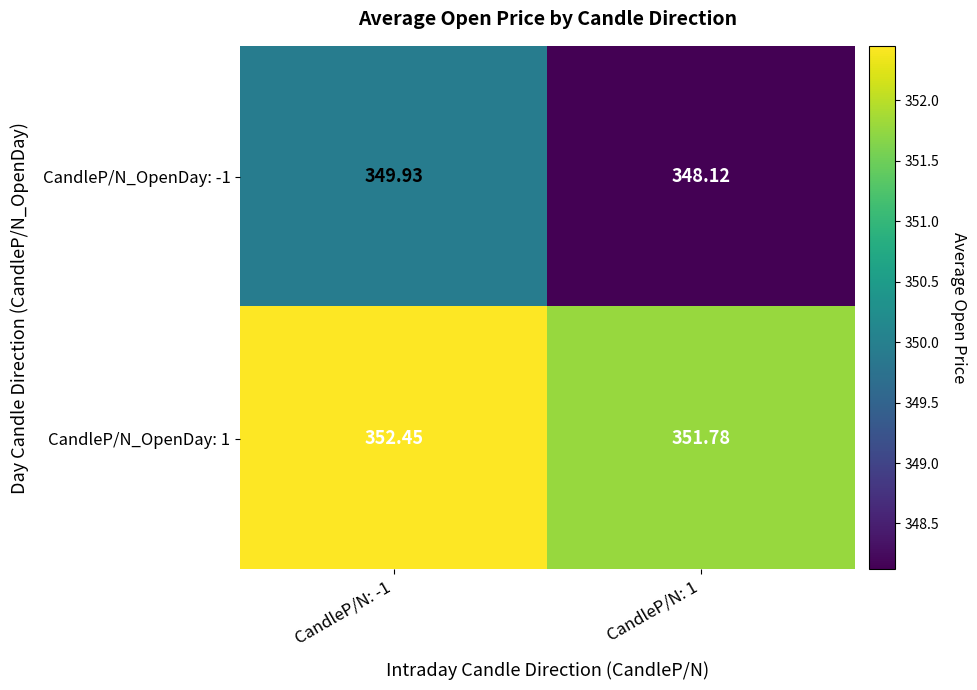

How many values in the CandleP/N_OpenDay: 1 series are below 352?

1